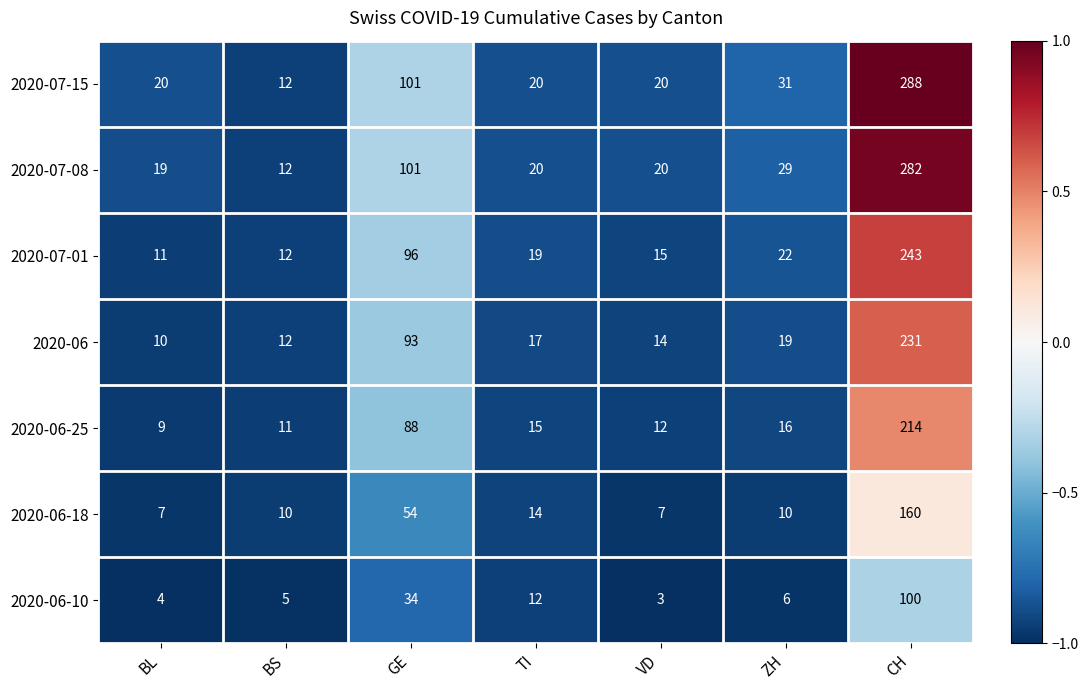

Which series has the largest total across all categories?

2020-07-15